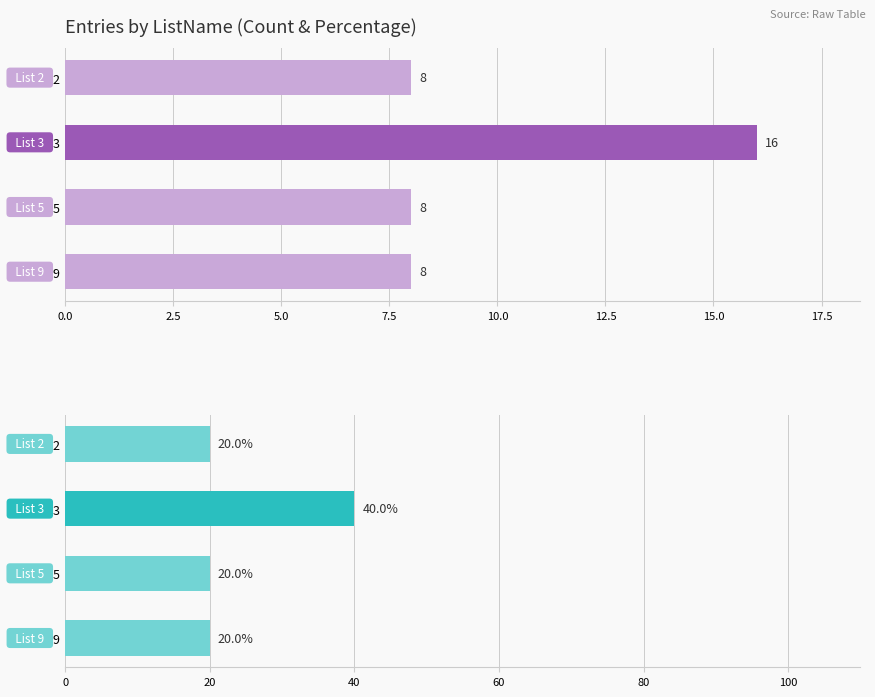

What value does the data have at 3, to the nearest 10?

40